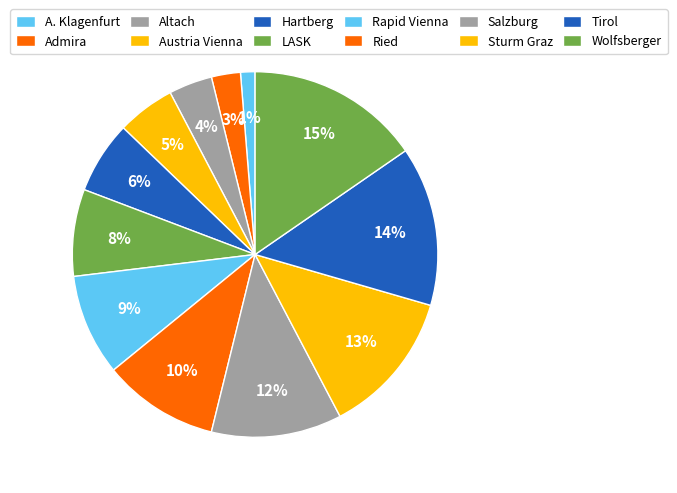

Count the number of slices in the pie.

12